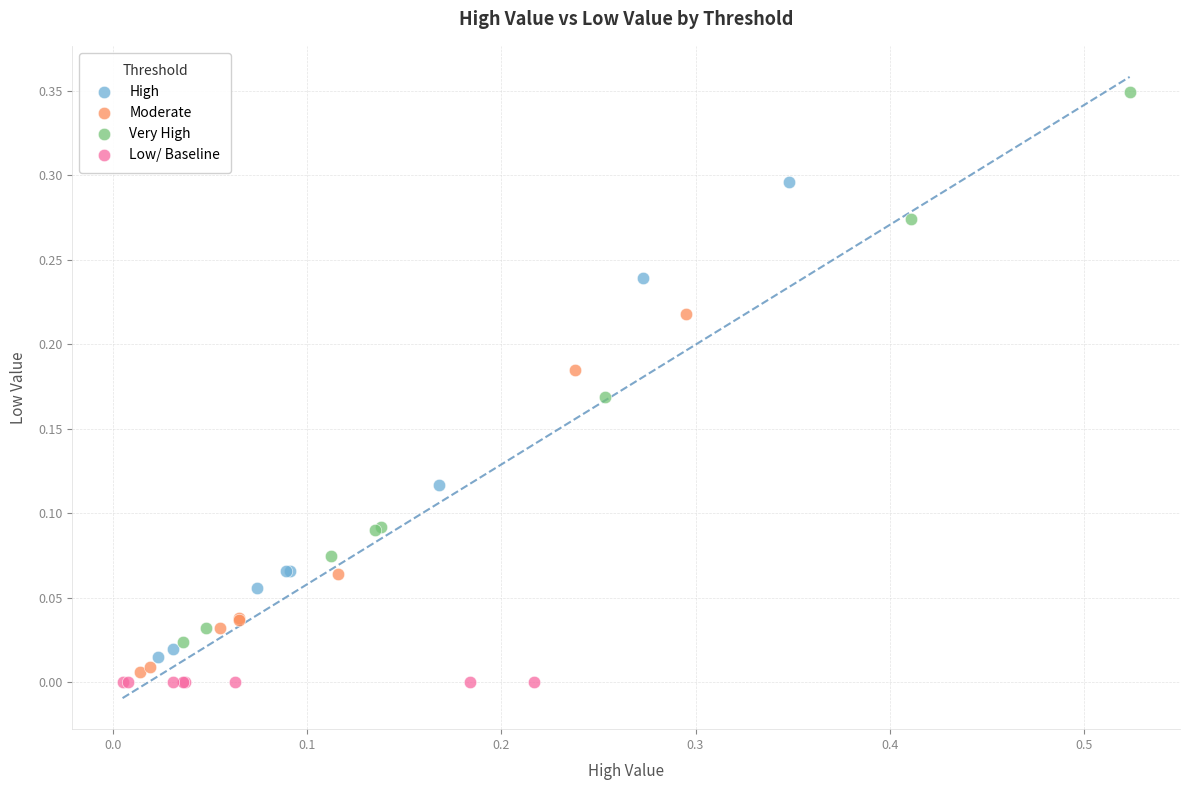

Which series contains the highest Y value?

Very High